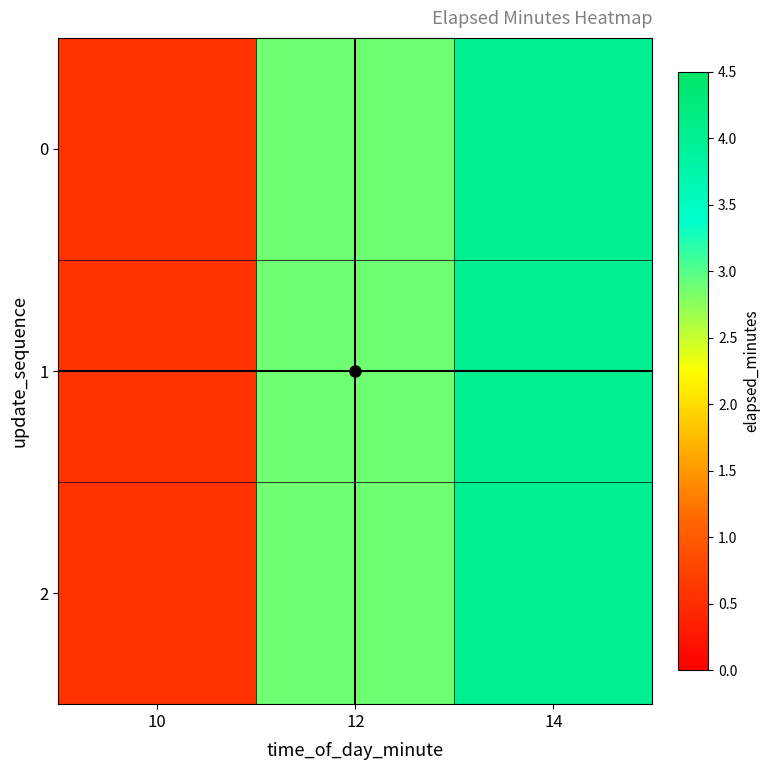

Which category has the lowest value across all series?

10